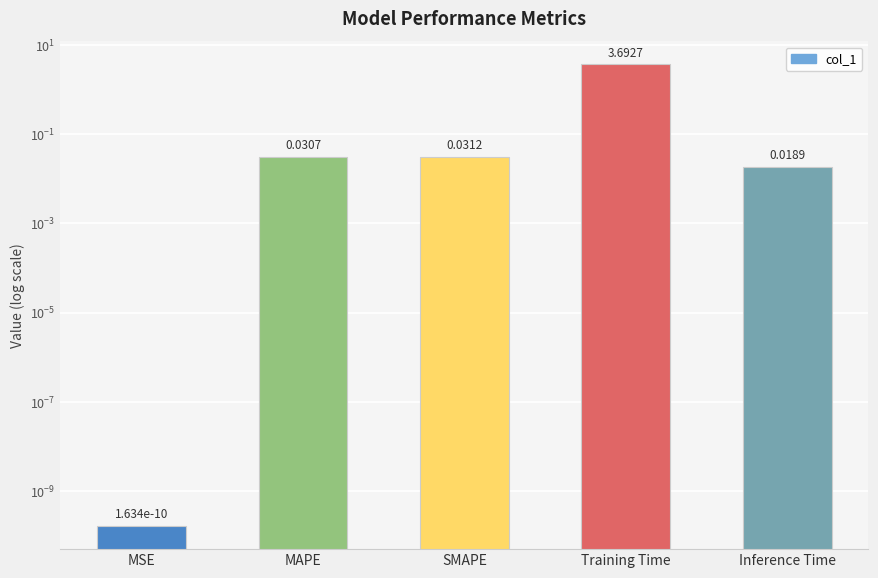

Reading left to right, transcribe all the data shown in this chart.

0.0	0.0	0.0	3.7	0.0